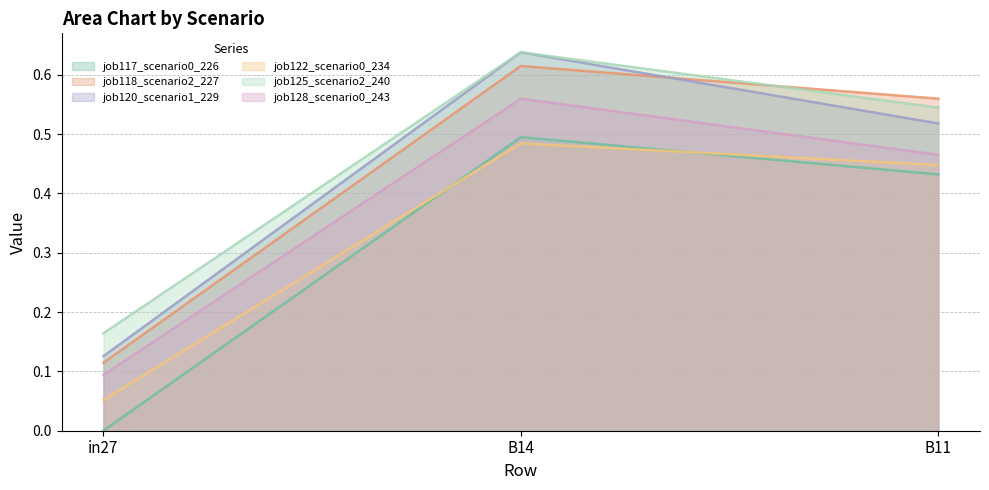

What is the label of the 1st point from the right?

B11